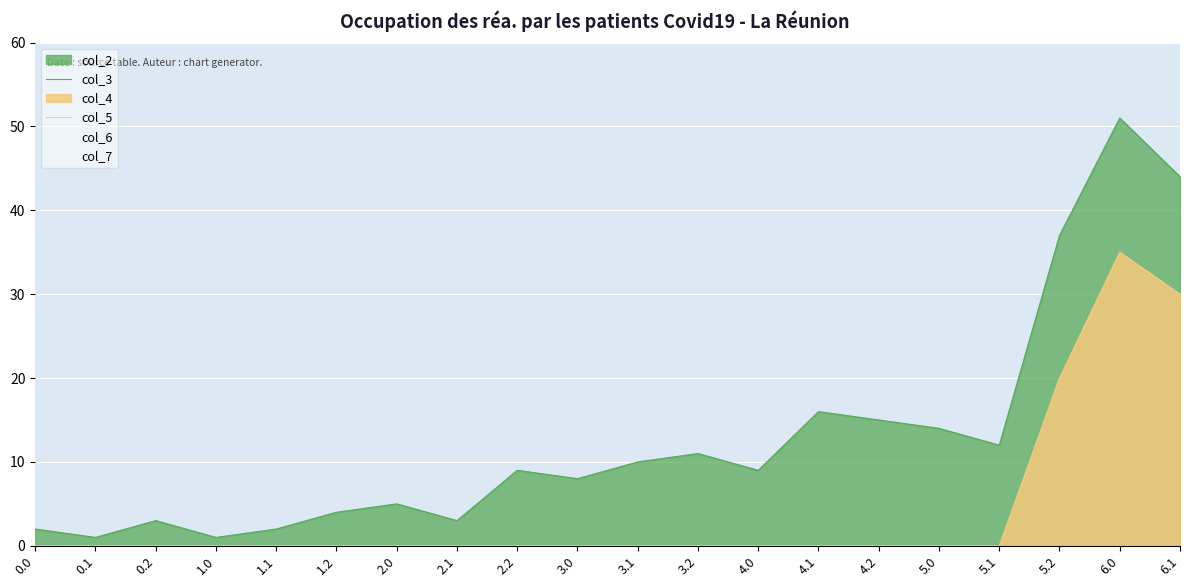

How many values in col_5 are above zero?

3